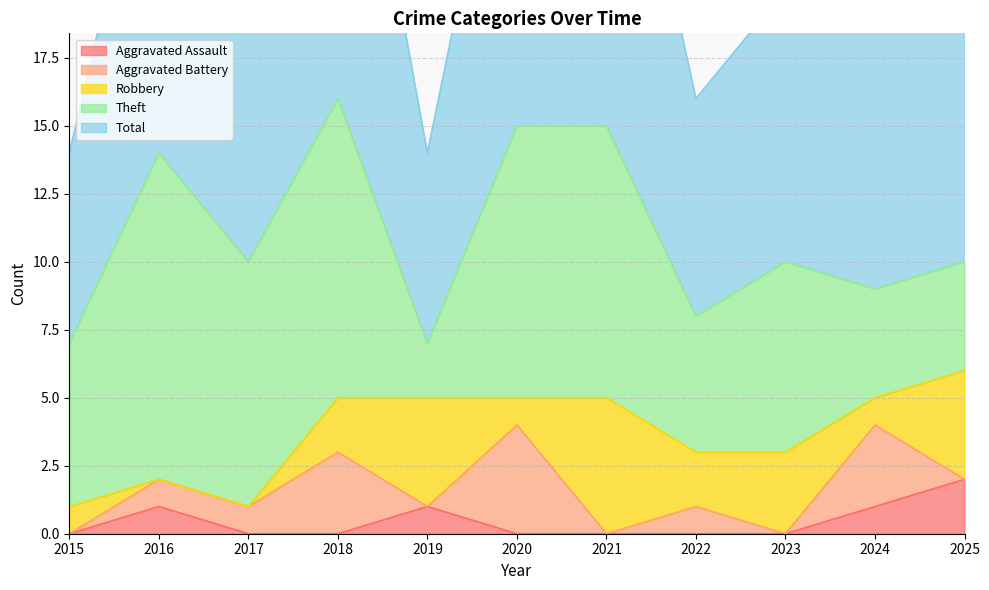

Is it true that Theft equals 8 at 2022?

False